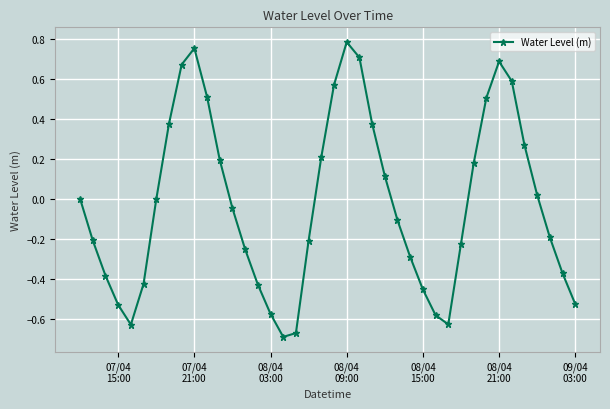

What is the sum of all values?

-0.9